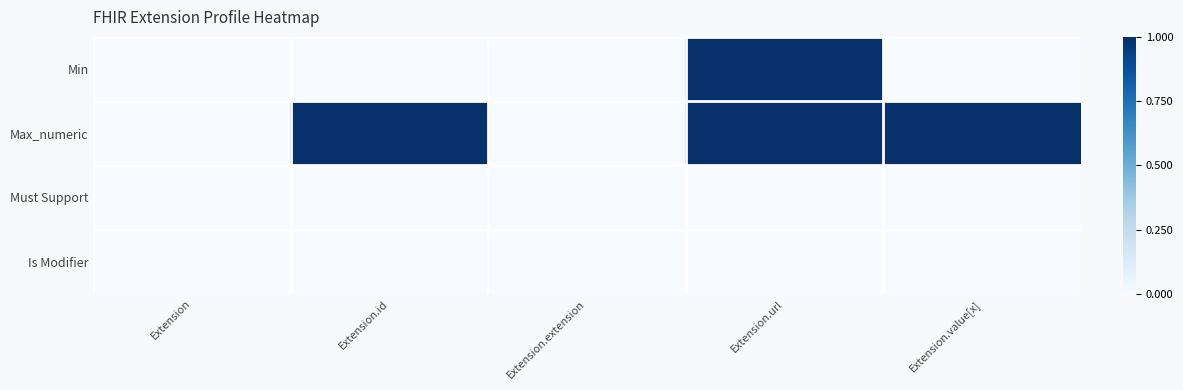

Rank the series by their maximum value, from highest to lowest.

Min, Max_numeric, Must Support, Is Modifier